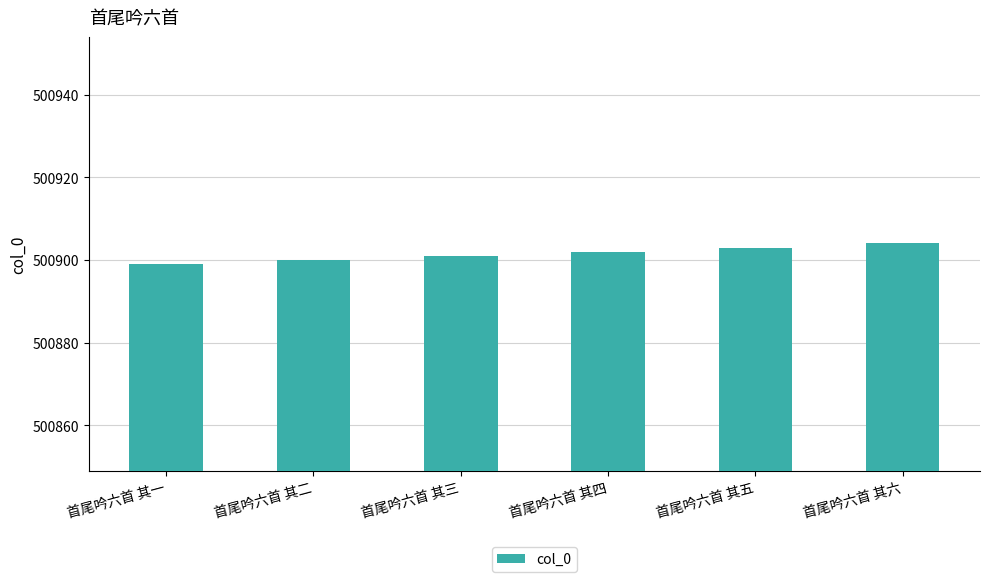

What is the change in value from 首尾吟六首 其四 to 首尾吟六首 其六?

+2